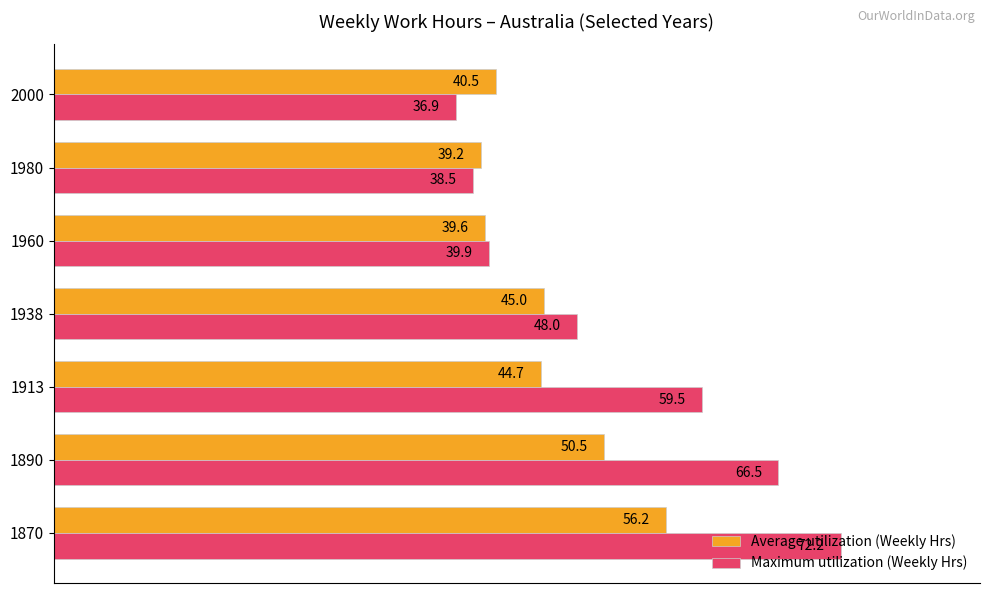

True or false: Average utilization (Weekly Hrs) has a value of 40.5 at 2000.

True